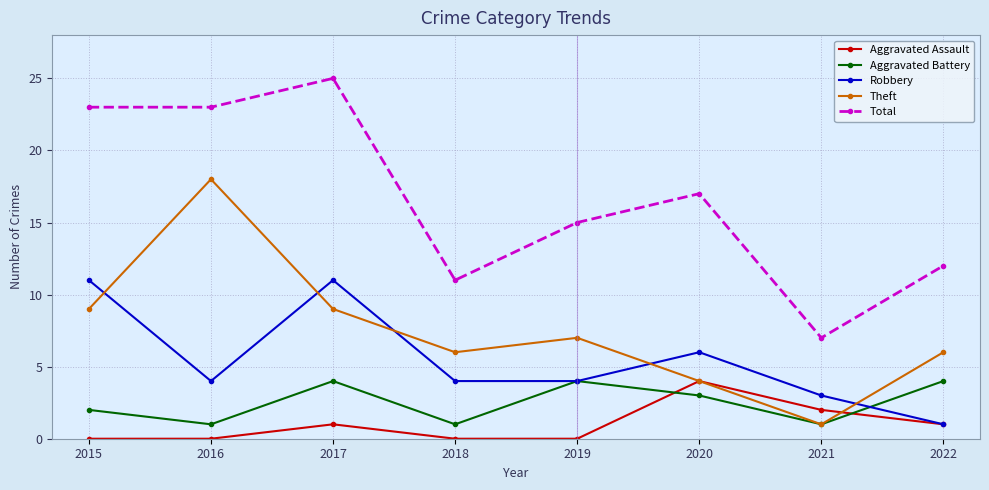

How many categories are shown in the chart?

8